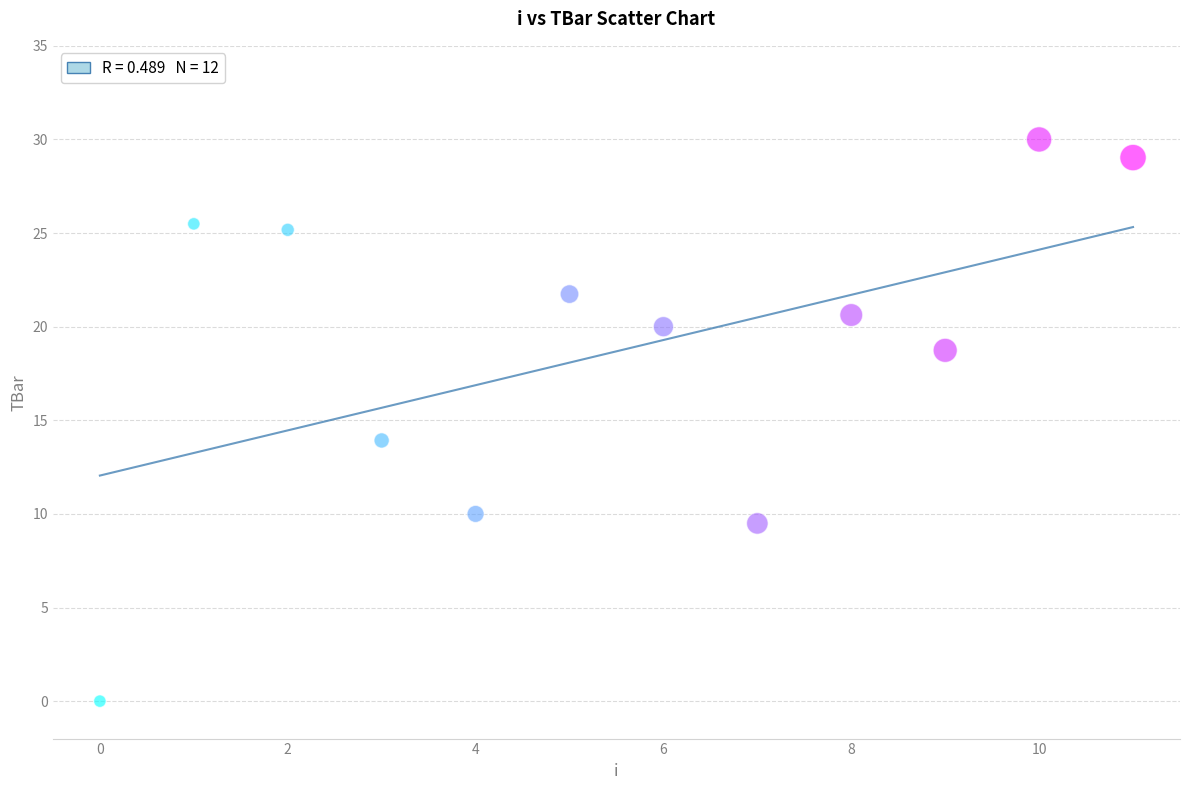

What is the average Y value?

18.7